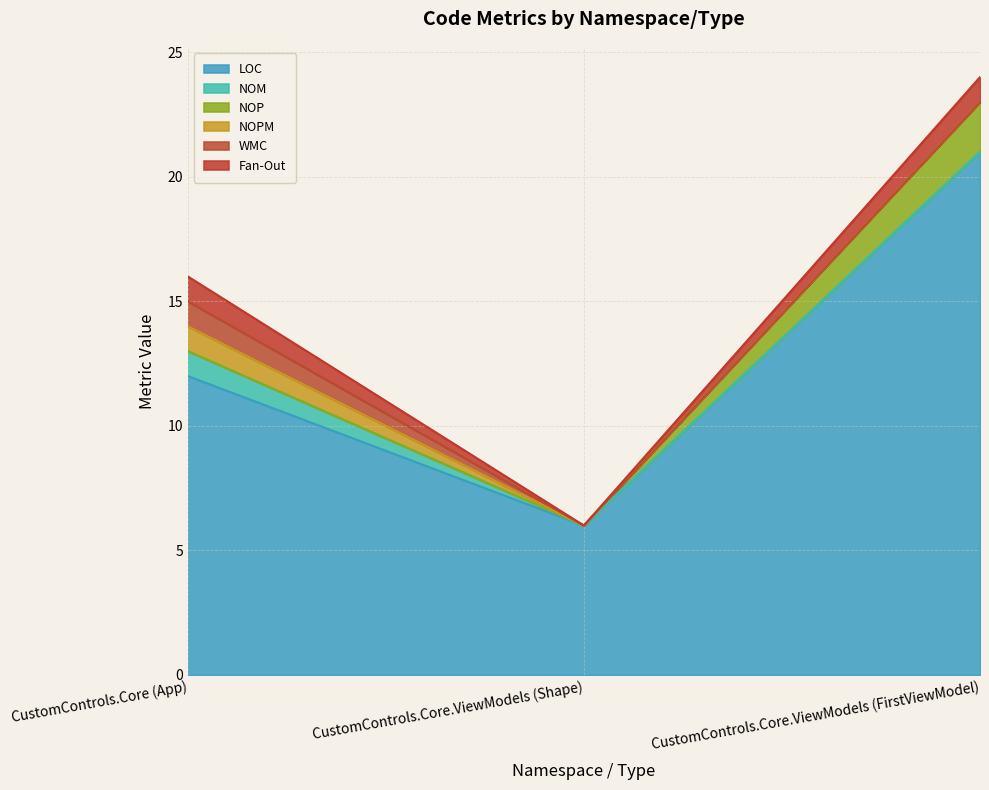

What is the greatest value displayed?

21